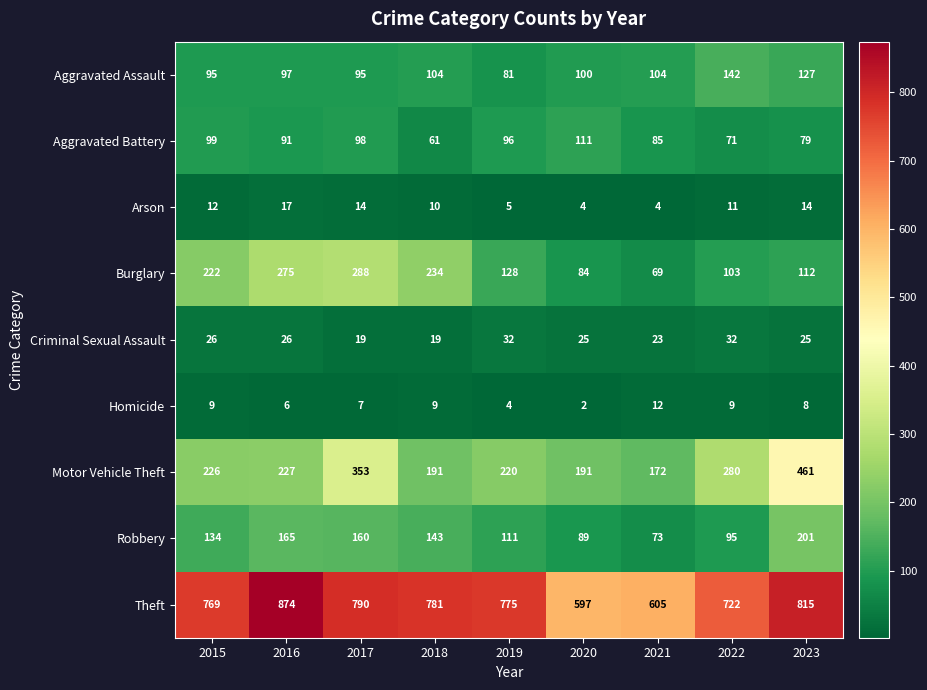

At which label does Homicide first exceed 8?

2015